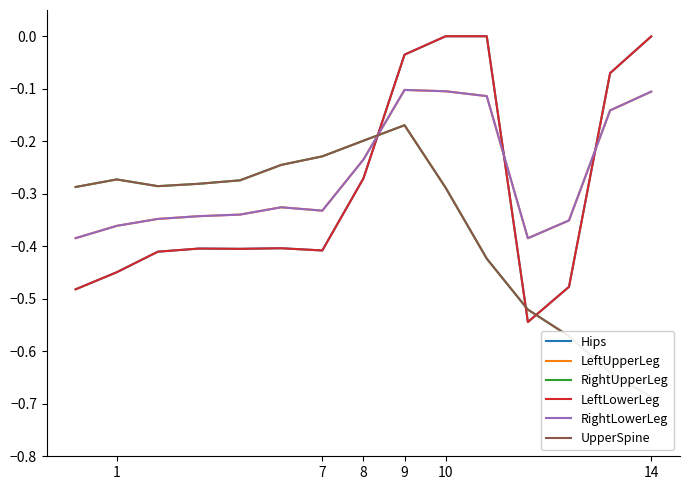

What are all the series names shown in the legend?

Hips, LeftUpperLeg, RightUpperLeg, LeftLowerLeg, RightLowerLeg, UpperSpine